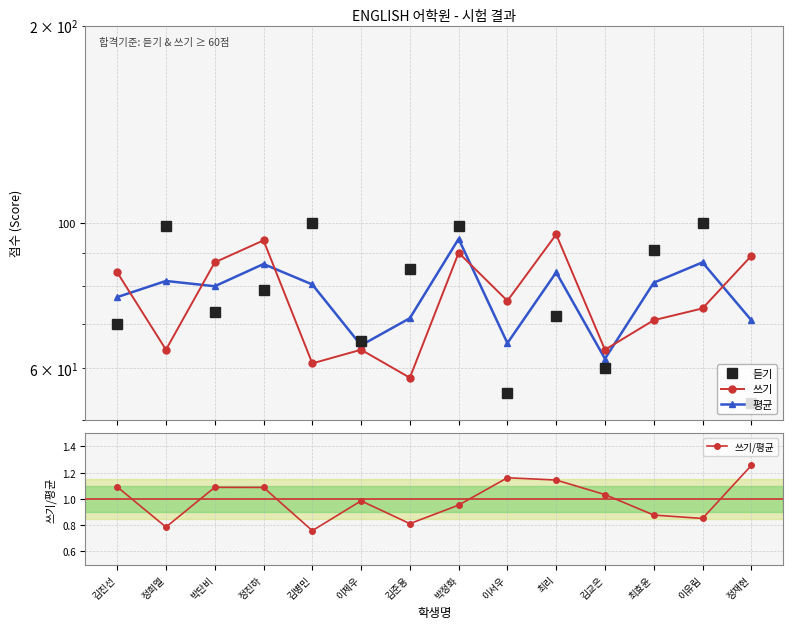

What is the sum of the 쓰기 values at 김병민 and 이서우?

137.0